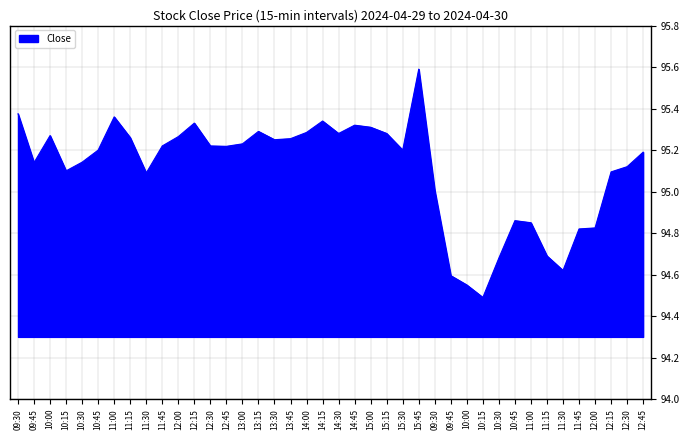

What is the sum of all values?

3804.2